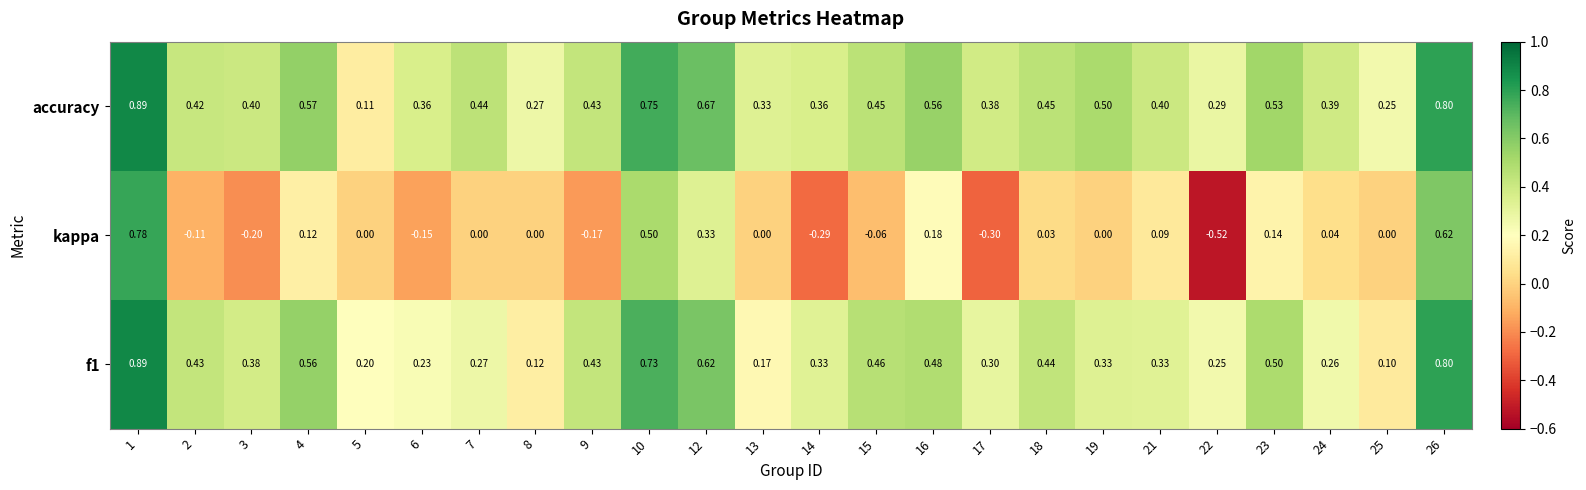

What is the difference between the highest and lowest values at 8?

0.3